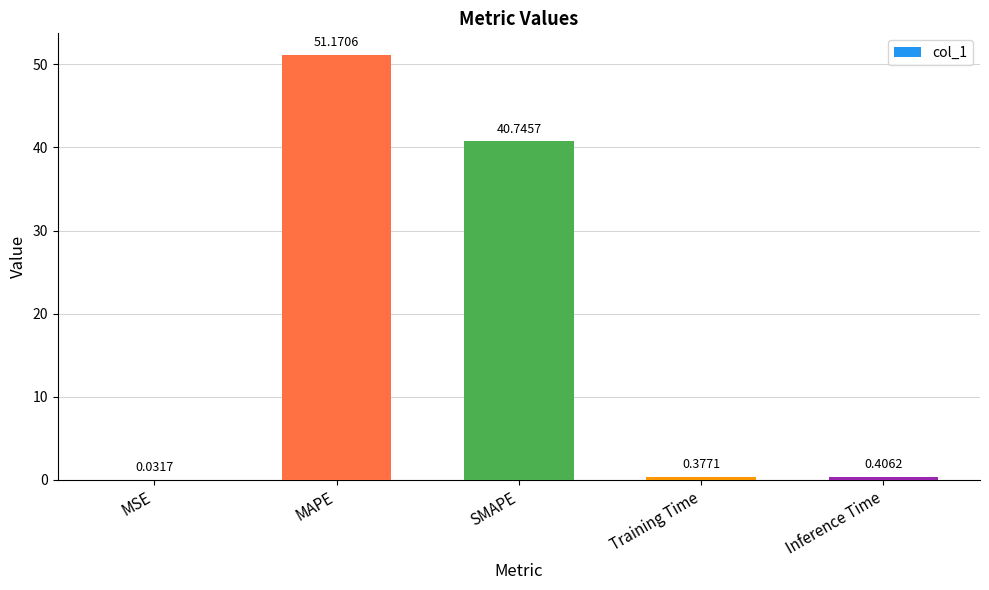

Does the chart contain stacked bars?

No